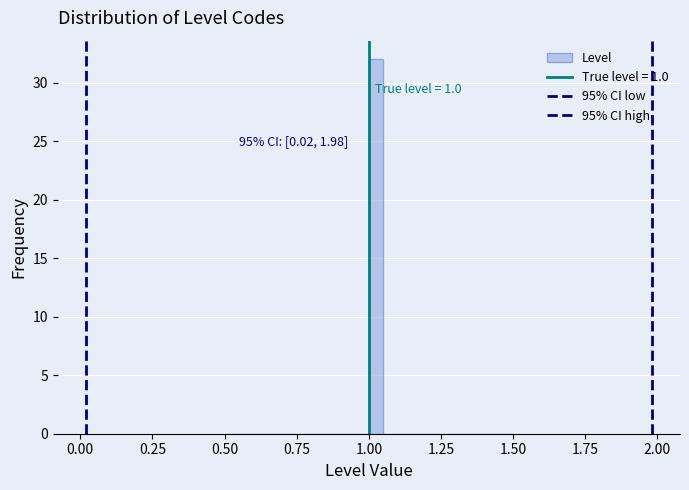

Read against the x-axis, roughly where is the centre of the tallest bar?

1.05